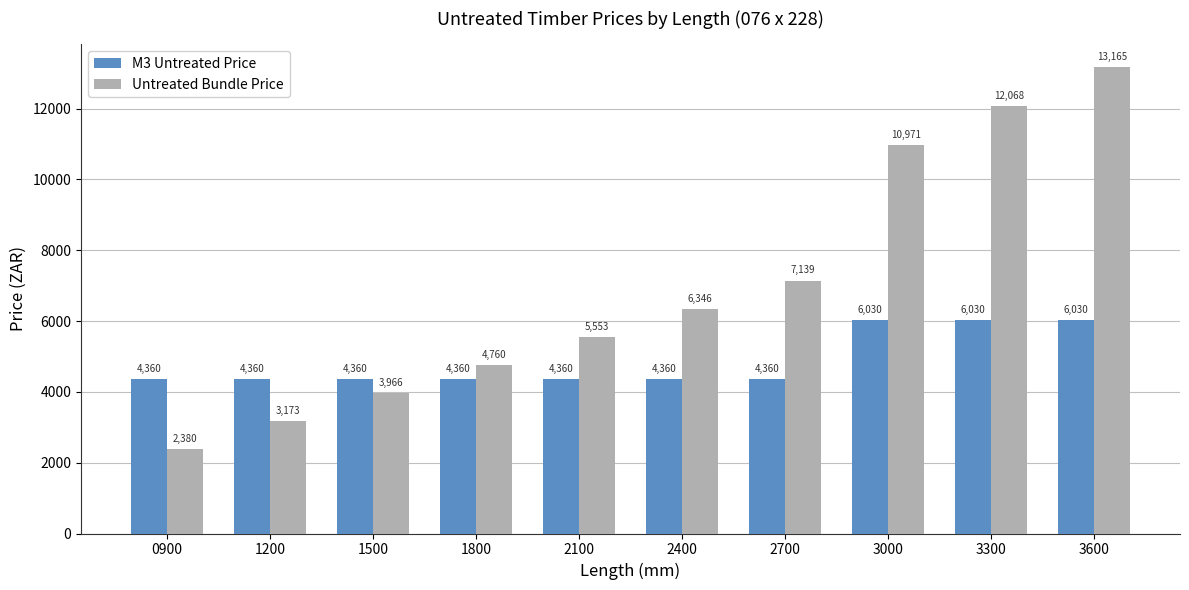

What is the highest value of the M3 Untreated Price series?

6030.0